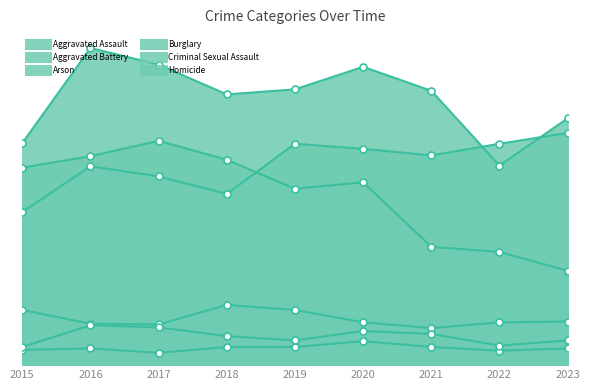

Reading right to left, what are all the values shown in this chart?

Aggravated Assault: 2023=320	2022=305	2021=289	2020=298	2019=305	2018=236	2017=260	2016=274	2015=211
Aggravated Battery: 2023=340	2022=275	2021=378	2020=411	2019=380	2018=373	2017=414	2016=437	2015=306
Arson: 2023=23	2022=20	2021=25	2020=33	2019=25	2018=25	2017=17	2016=23	2015=21
Burglary: 2023=130	2022=156	2021=163	2020=252	2019=243	2018=283	2017=309	2016=288	2015=272
Criminal Sexual Assault: 2023=60	2022=59	2021=51	2020=59	2019=76	2018=83	2017=56	2016=57	2015=76
Homicide: 2023=34	2022=27	2021=43	2020=47	2019=34	2018=40	2017=52	2016=55	2015=25